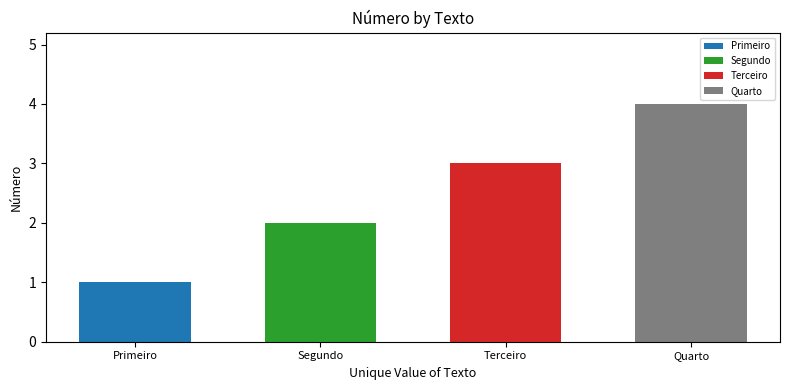

Rank the categories by value from highest to lowest.

Quarto, Terceiro, Segundo, Primeiro